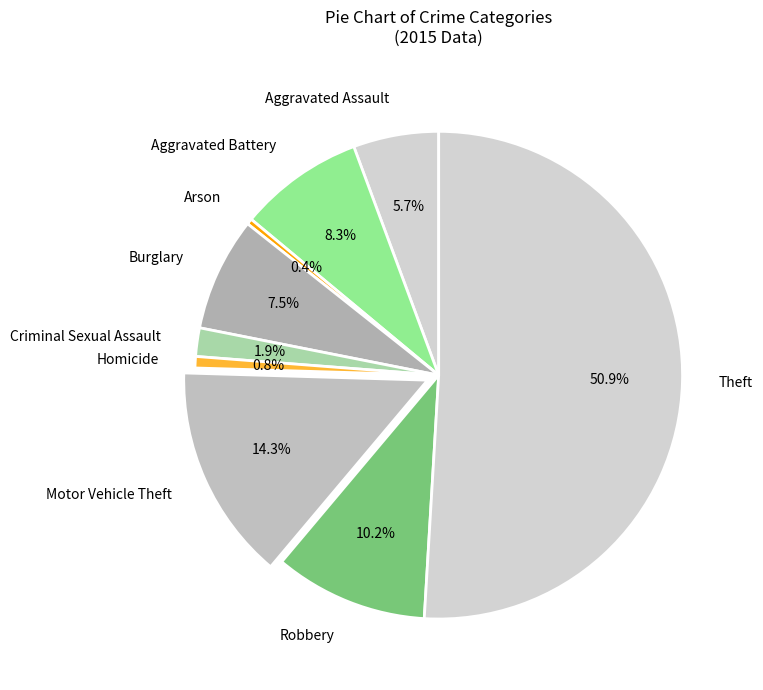

Which category has the biggest portion of the pie?

Theft